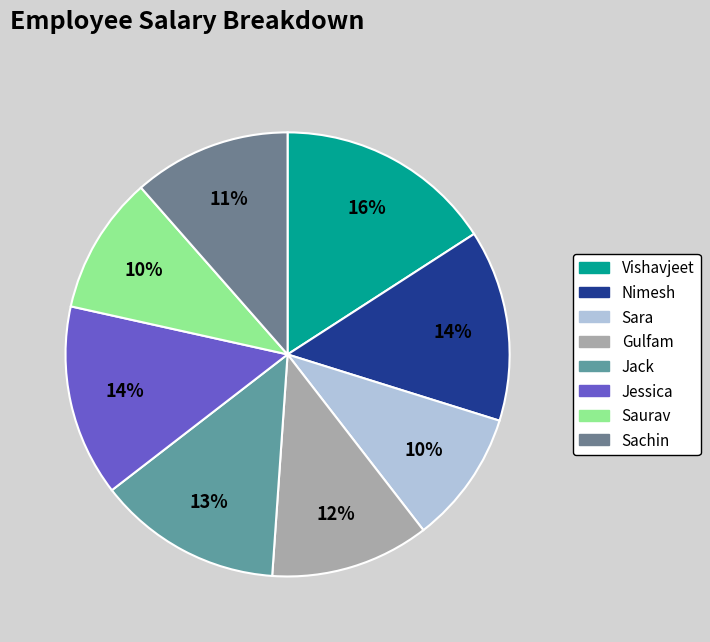

What percentage is the Jack slice, to the nearest percent?

13%